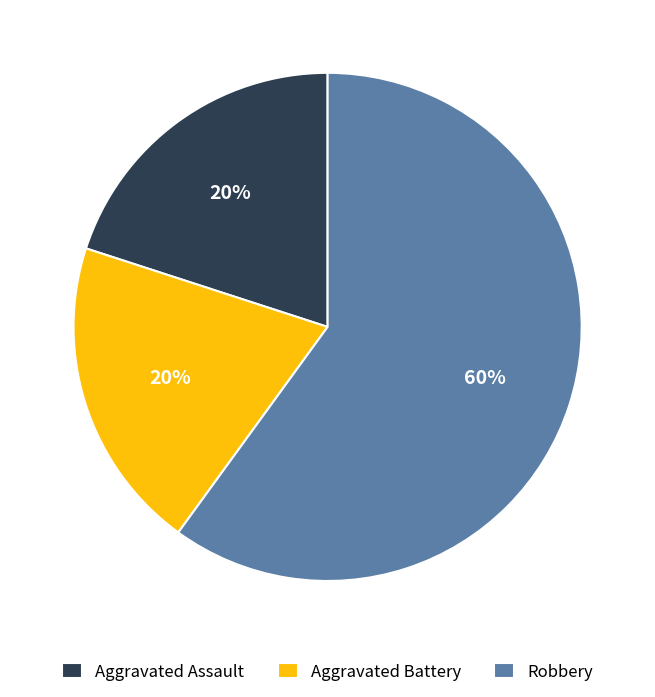

Which category has the biggest portion of the pie?

Robbery